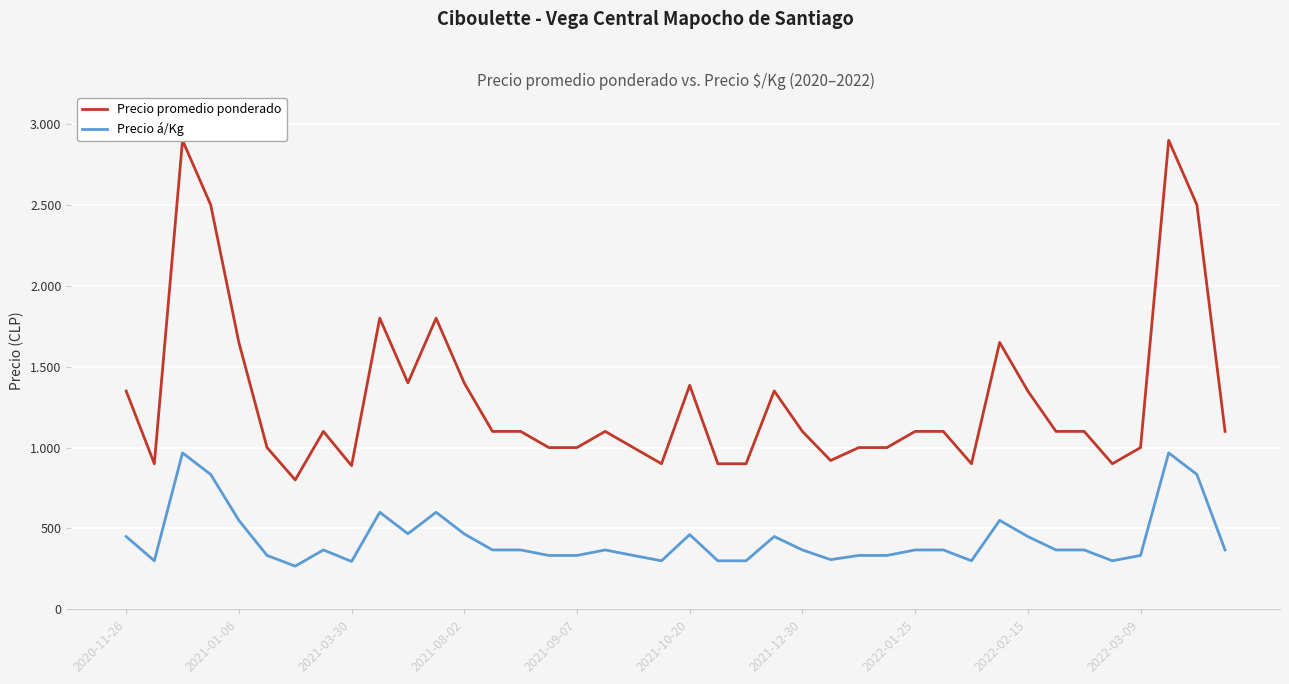

What is the total value across all series at 17?

1467